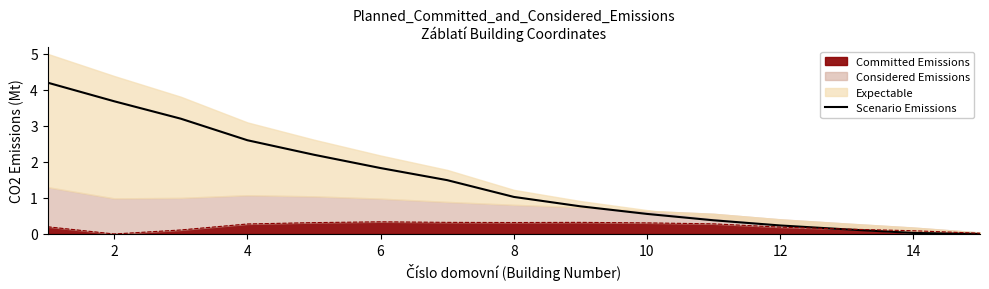

What is the maximum value shown in the chart?

4.2